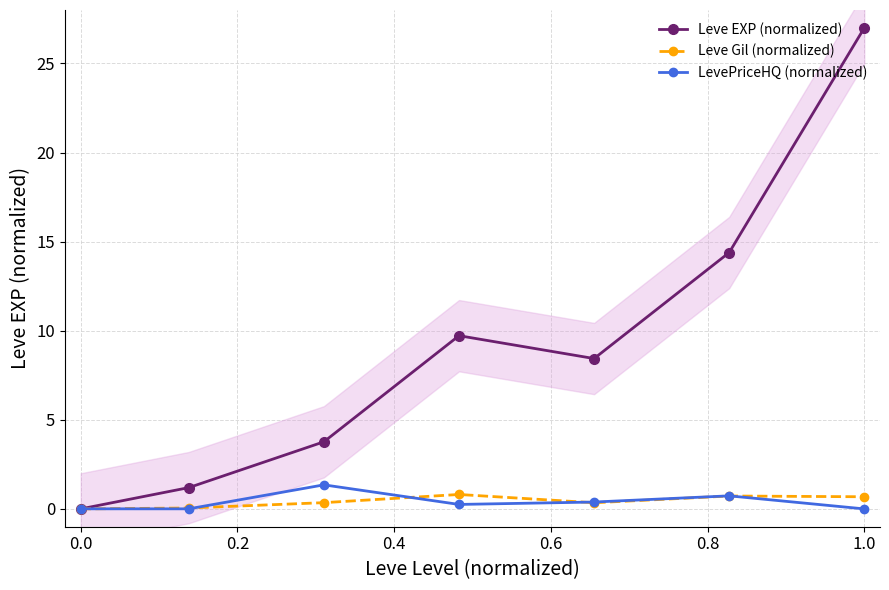

True or false: LevePriceHQ (normalized) has more than 1 points higher than both neighbors.

True